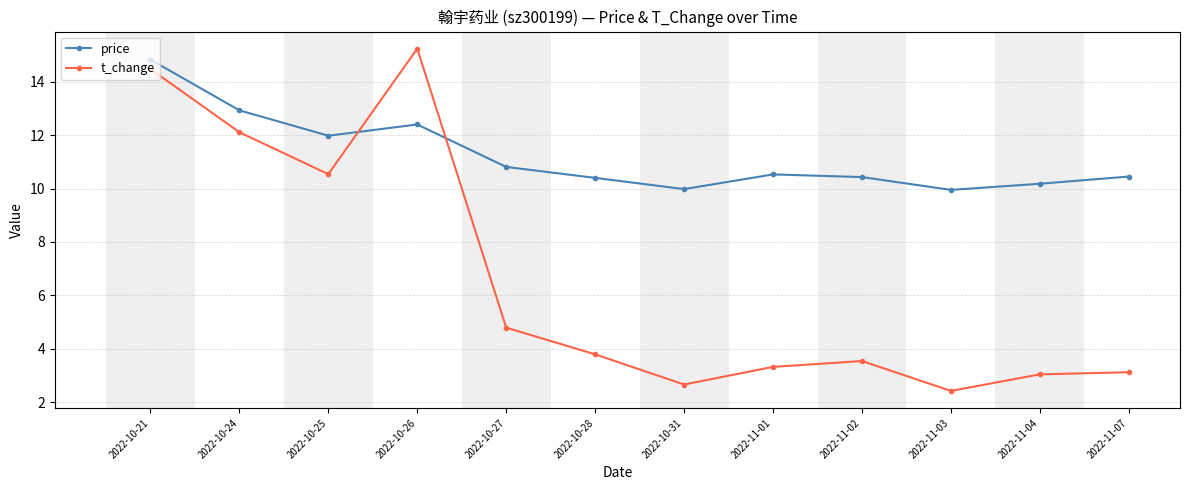

At which category is the sum across all series the highest?

2022-10-21